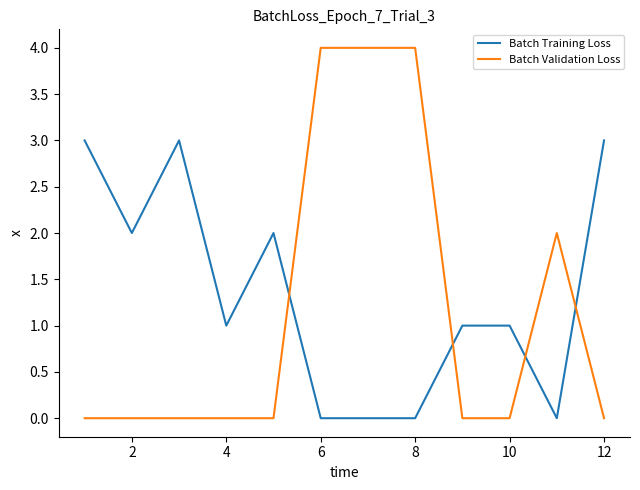

List the series in order of their peak value, lowest first.

Batch Training Loss, Batch Validation Loss